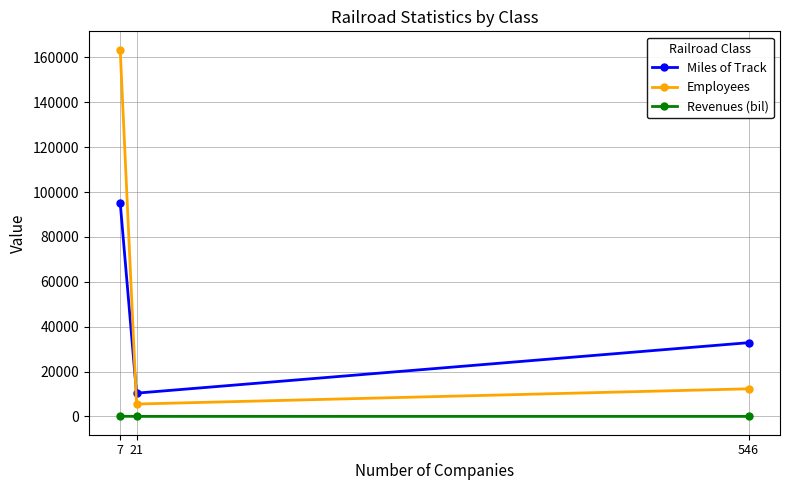

Which series has the largest total across all categories?

Employees